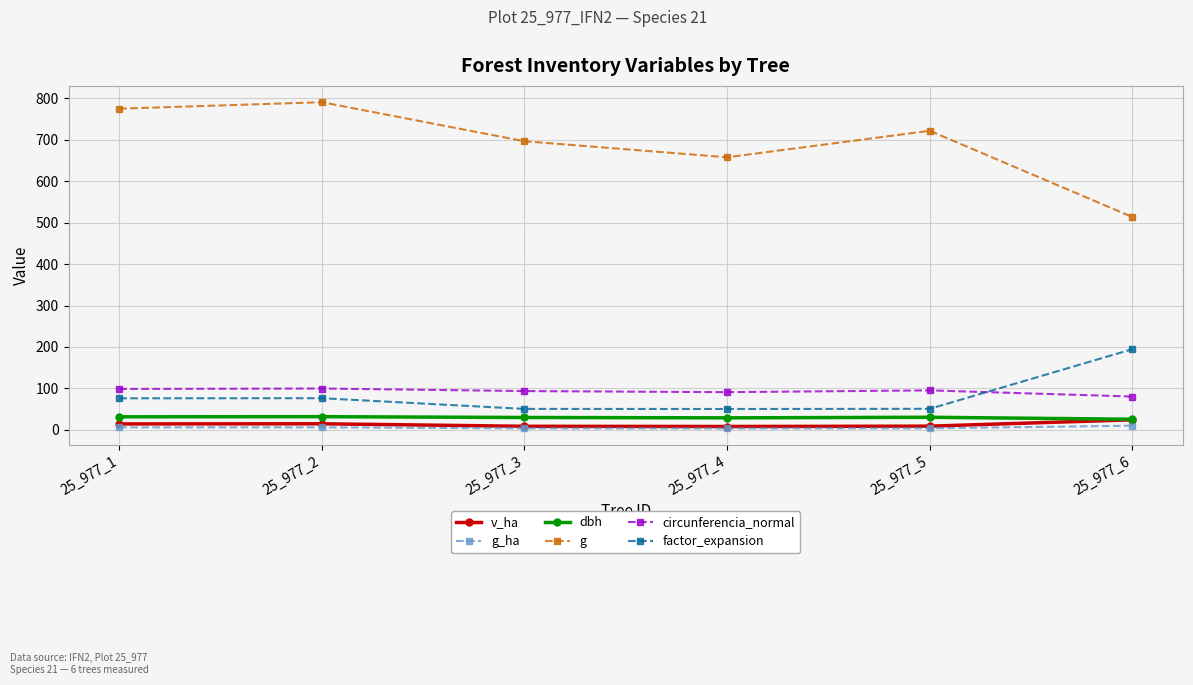

What is the total value across all series at 25_977_2?

1019.2